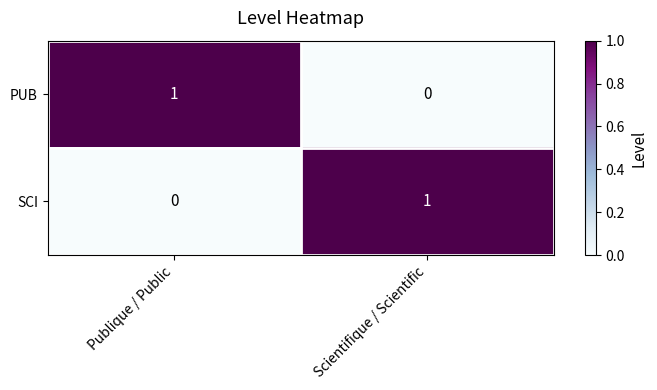

At which label is SCI closest to 0?

Publique / Public